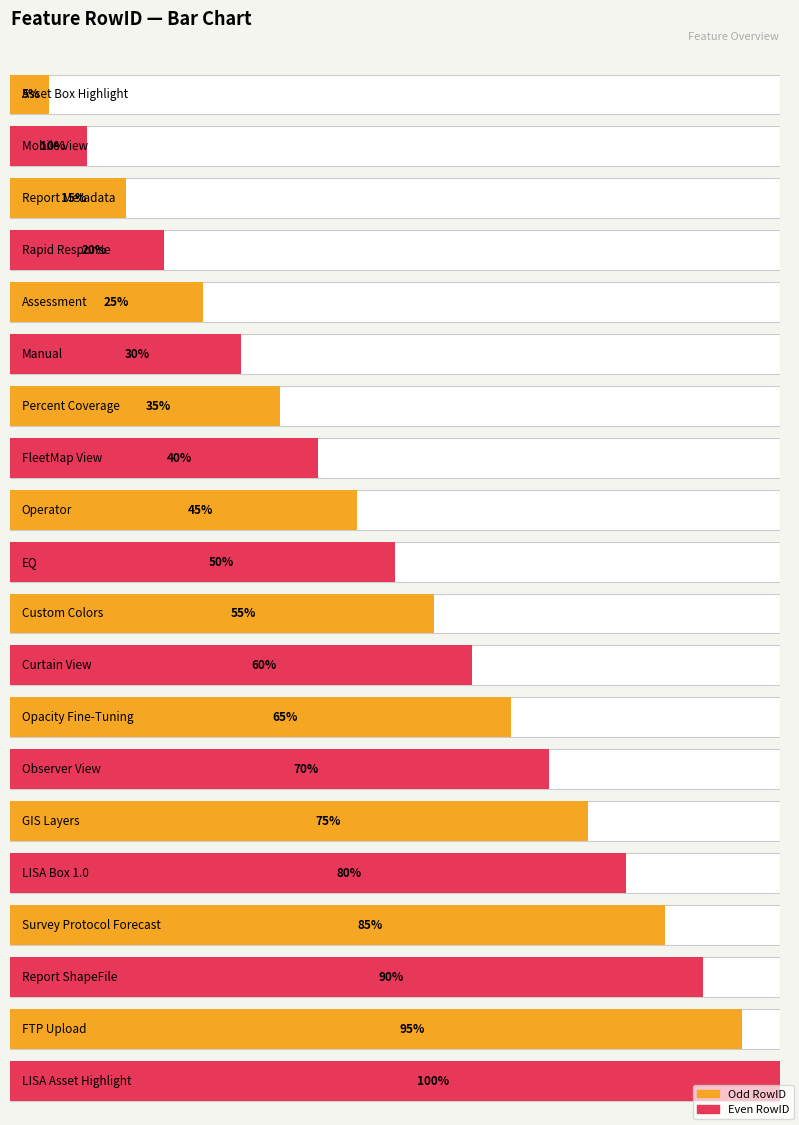

How many bars are there in total?

20